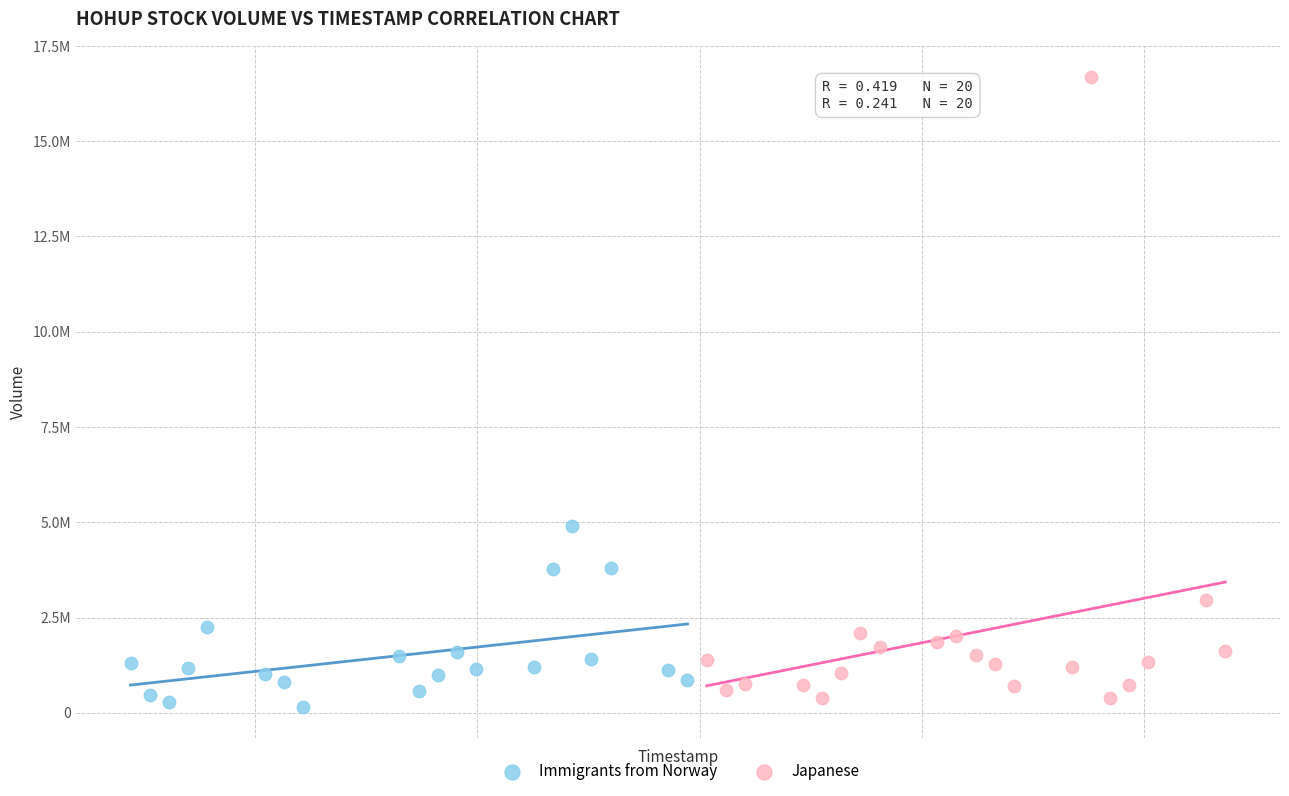

Which series contains the lowest Y value?

Immigrants from Norway